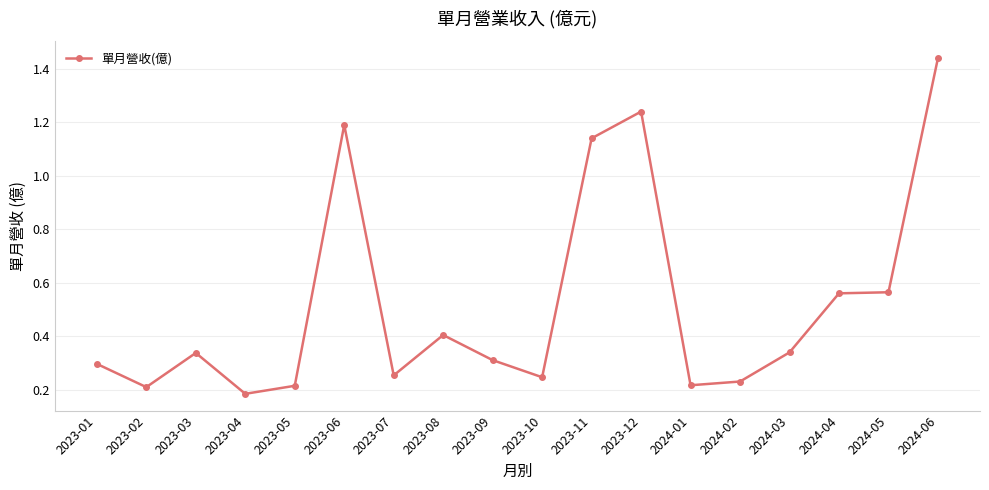

Count the number of data series in this chart.

1